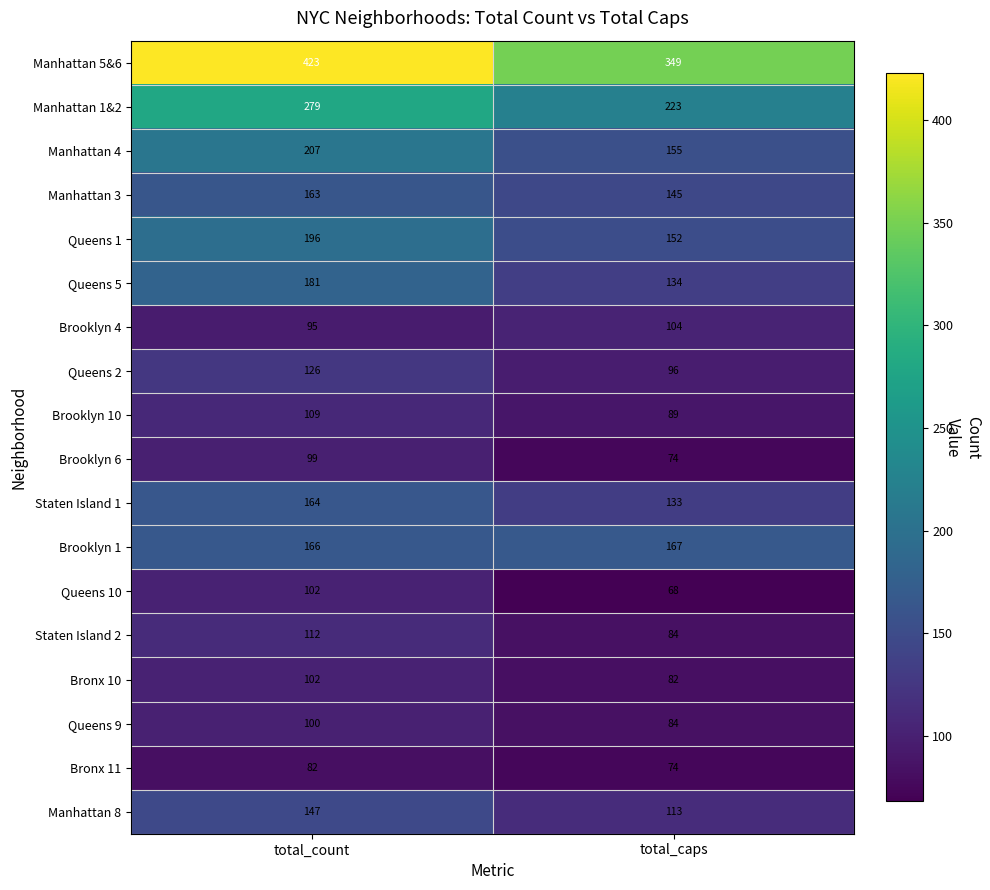

Is it true that Brooklyn 10 equals 109 at total_count?

True